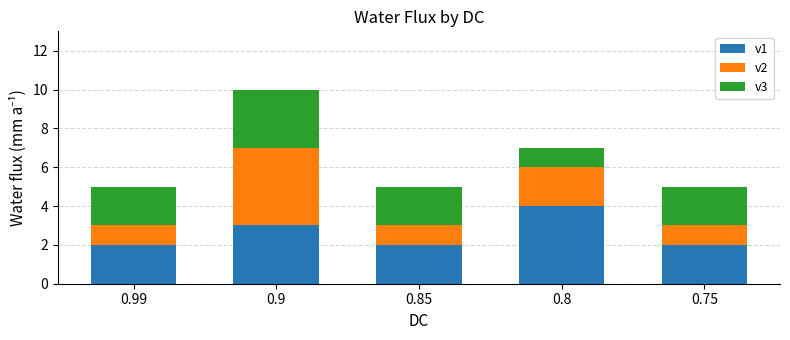

The value of v1 at 0.75 is 2. True or false?

True